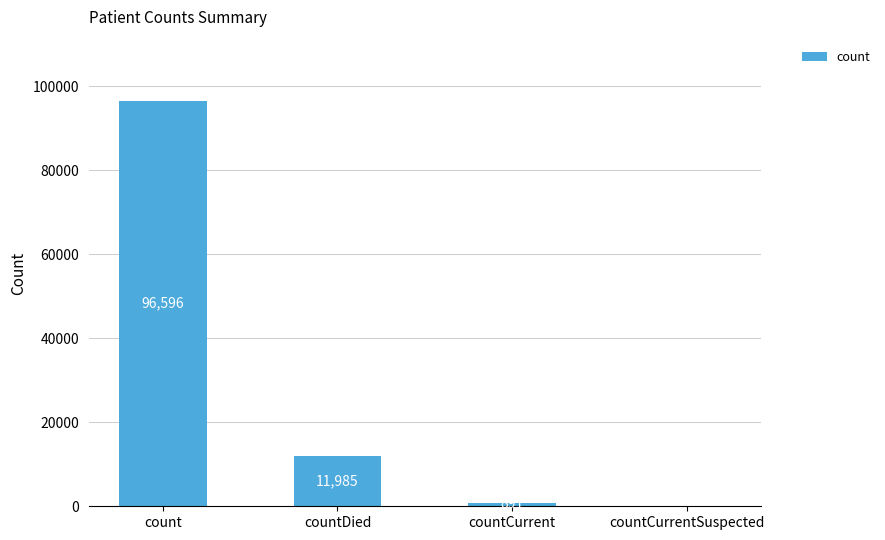

What is the difference between the values at count and countDied?

84611